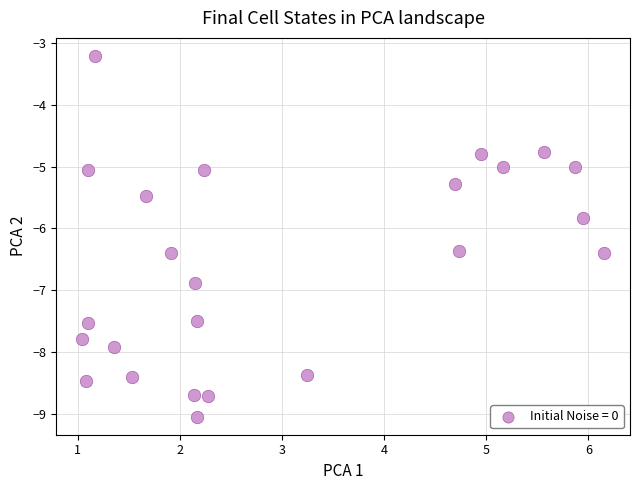

What Y value in the scatter plot is closest to -6?

-5.8